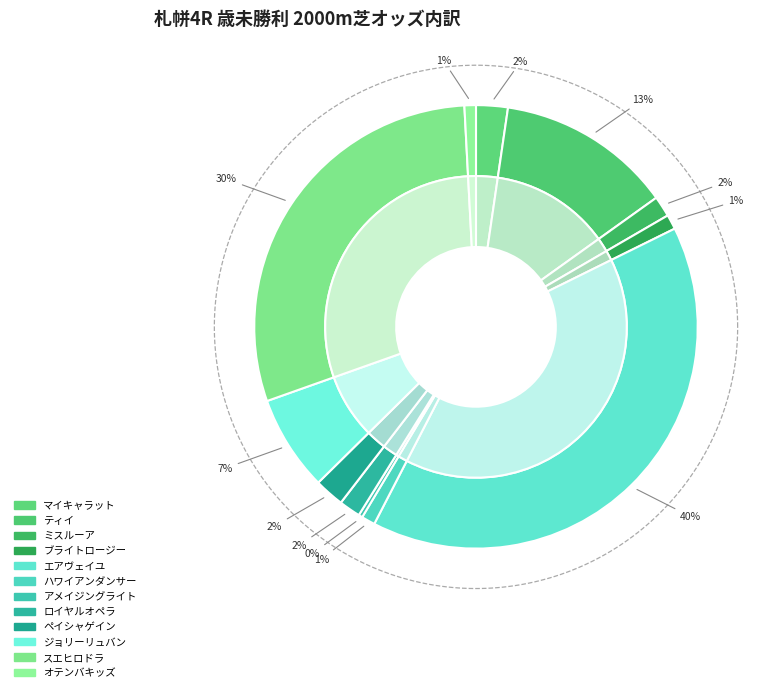

Rank the categories by value from highest to lowest.

エアヴェイユ, スエヒロドラ, ティイ, ジョリーリュバン, マイキャラット, ペイシャゲイン, ロイヤルオペラ, ミスルーア, ブライトロージー, ハワイアンダンサー, オテンバキッズ, アメイジングライト